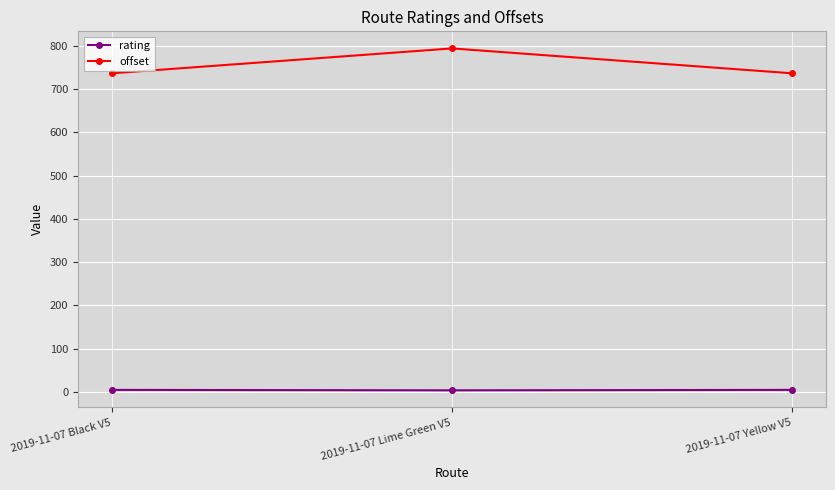

What is the difference between the maximum and minimum values in the offset series?

57.4